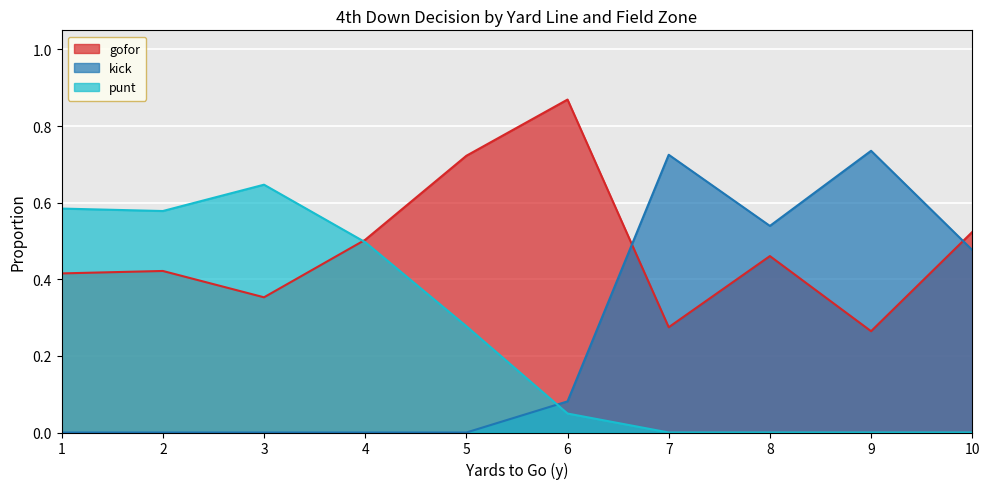

Which series ends up on top after the final intersection of punt and kick?

kick